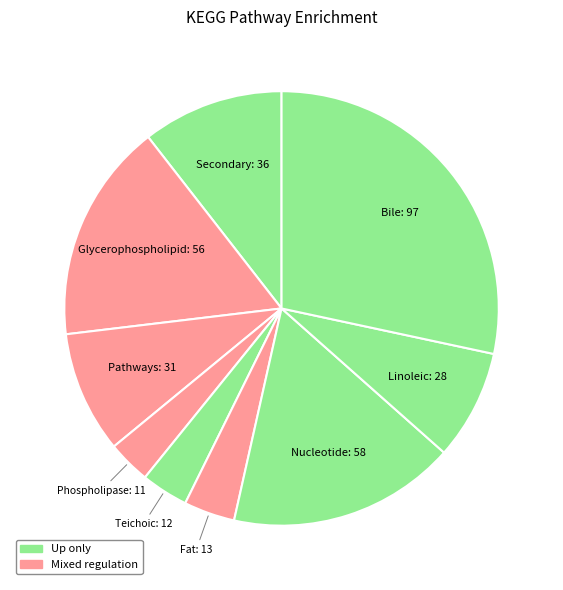

Count the number of slices in the pie.

9